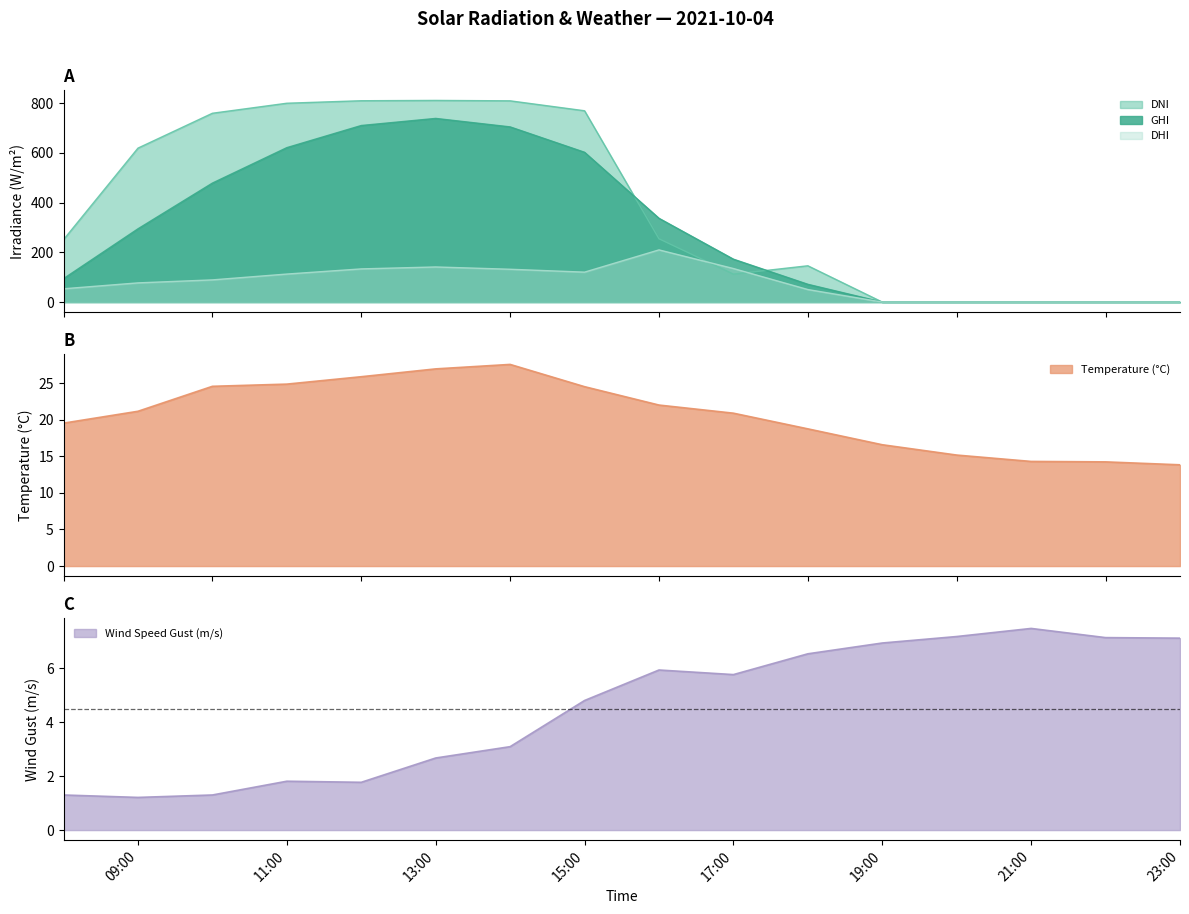

What is the highest value of the DHI series?

210.0